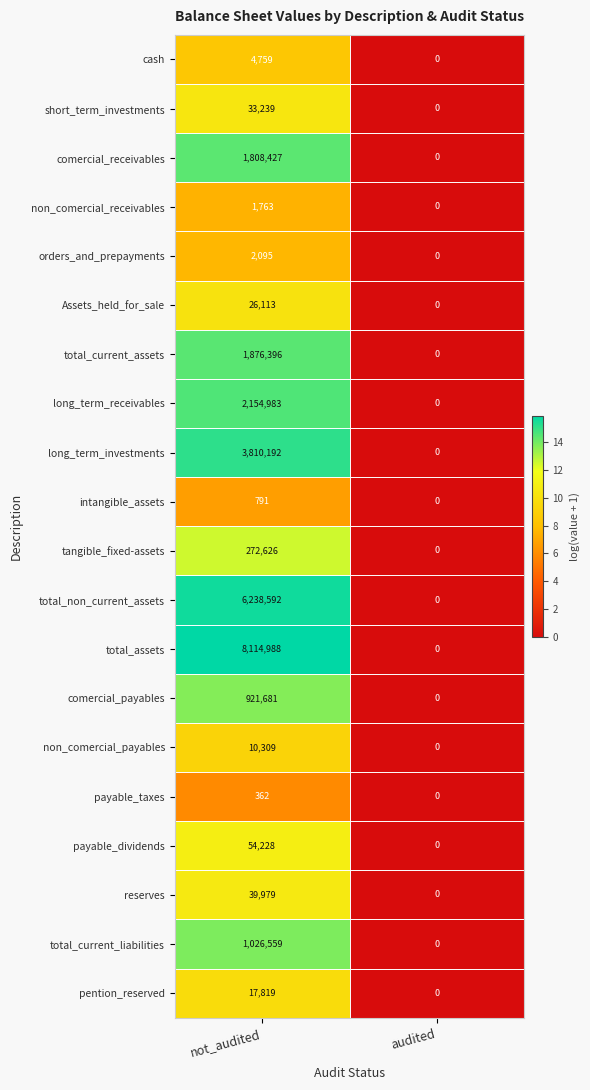

At how many categories does at least one series exceed 6?

1